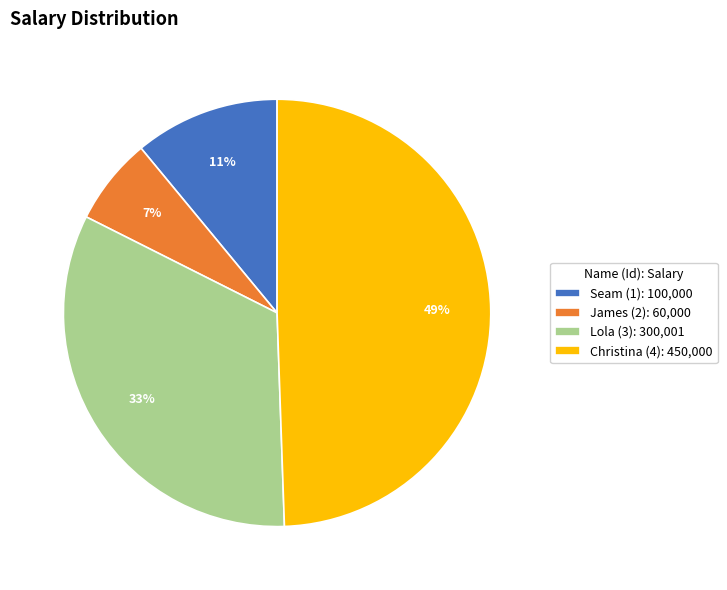

True or false: Lola (3) accounts for 47% of the total.

False